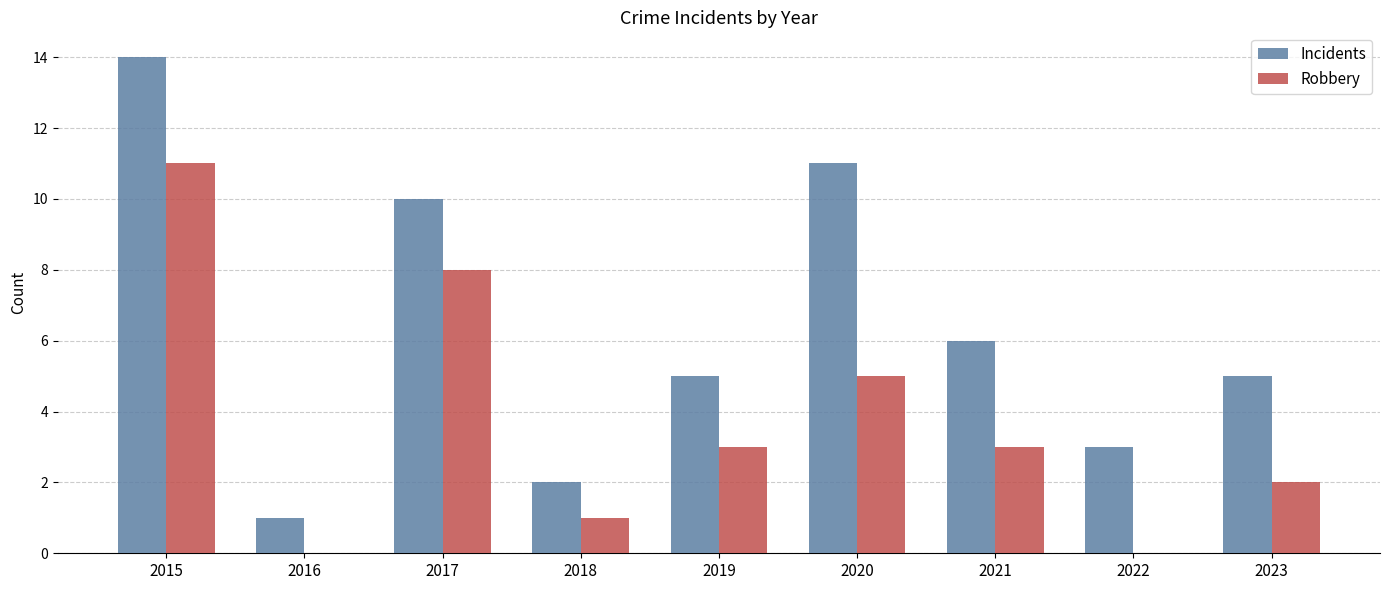

Which series has the widest spread of values?

Incidents